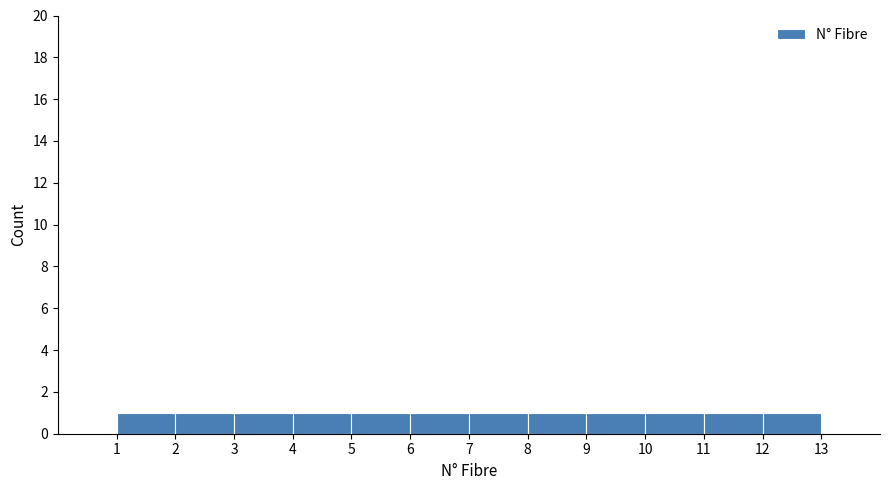

Reading left to right, list every bar in this chart as the range it spans on the x-axis followed by its height. The values are not printed on the chart, so give them approximately, as read against the axis.

1 to 2: 1
2 to 3: 1
3 to 4: 1
4 to 5: 1
5 to 6: 1
6 to 7: 1
7 to 8: 1
8 to 9: 1
9 to 10: 1
10 to 11: 1
11 to 12: 1
12 to 13: 1